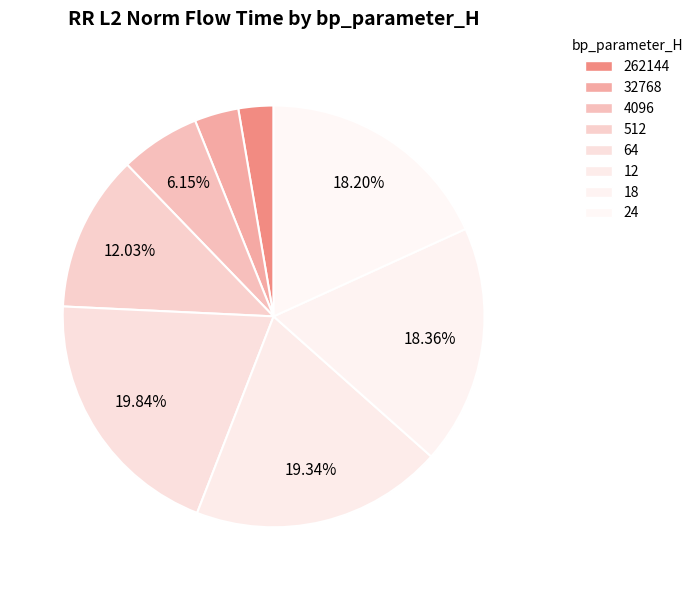

To the nearest percent, what percentage of the pie is 32768?

3%